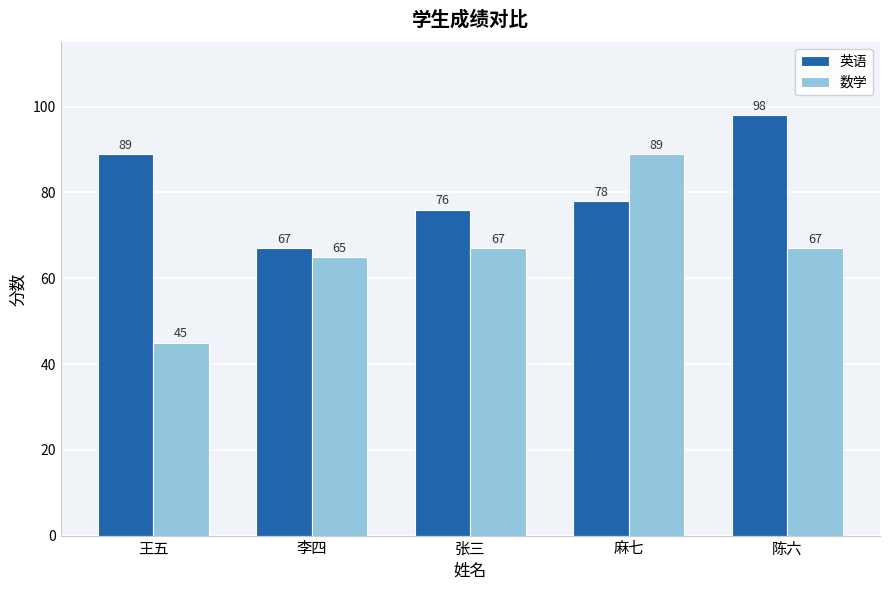

What is the sum of all 英语 values?

408